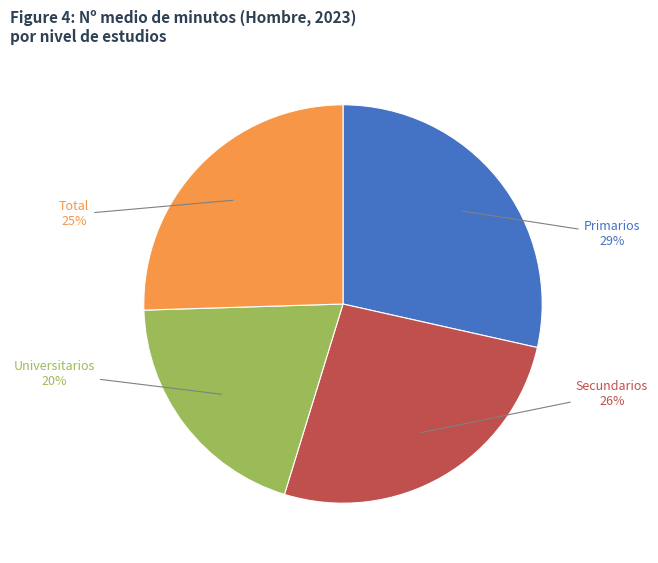

Which category has the smallest portion of the pie?

Universitarios